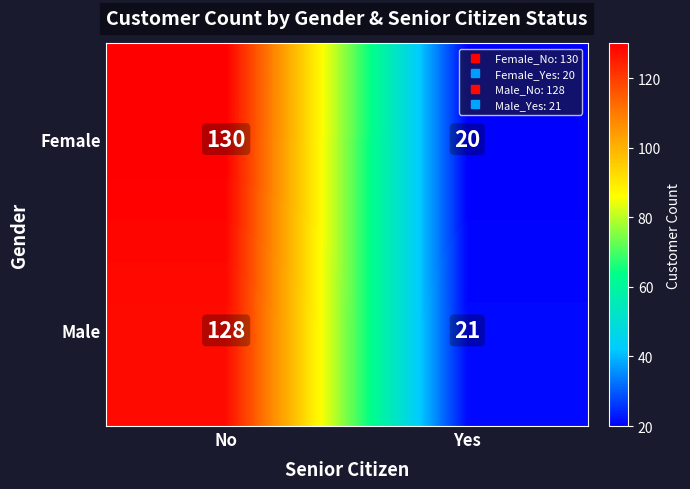

True or false: Male has a value of 7 at Yes.

False